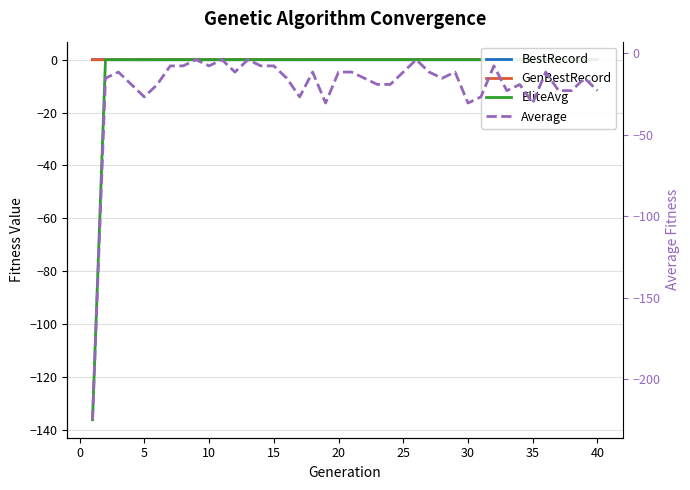

What is the difference between the Average values at 5 and 15?

15.2